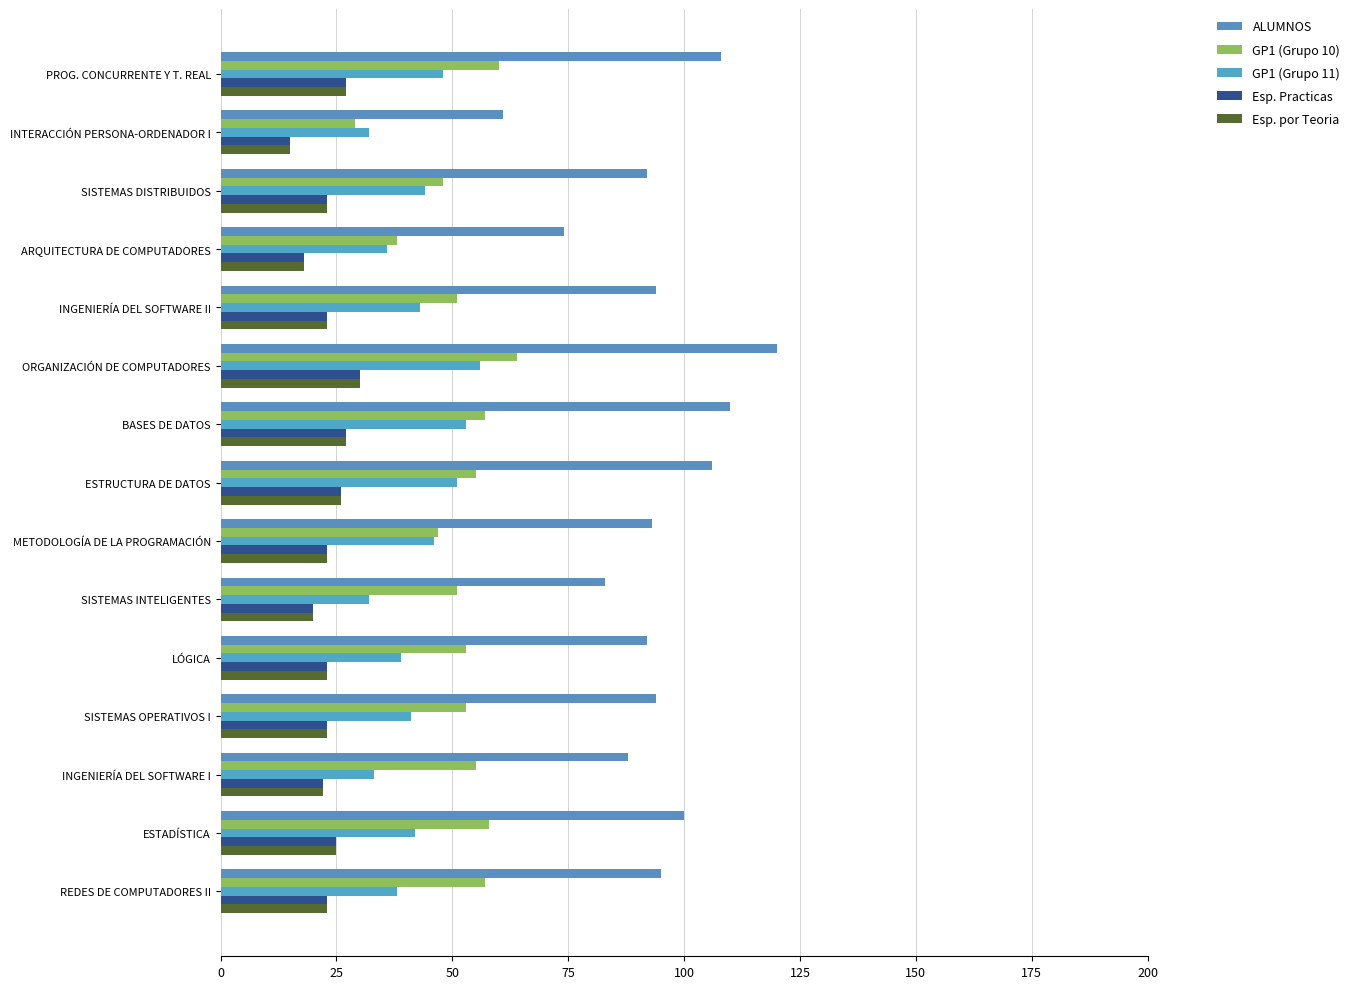

What are all the series names shown in the legend?

ALUMNOS, GP1 (Grupo 10), GP1 (Grupo 11), Esp. Practicas, Esp. por Teoria